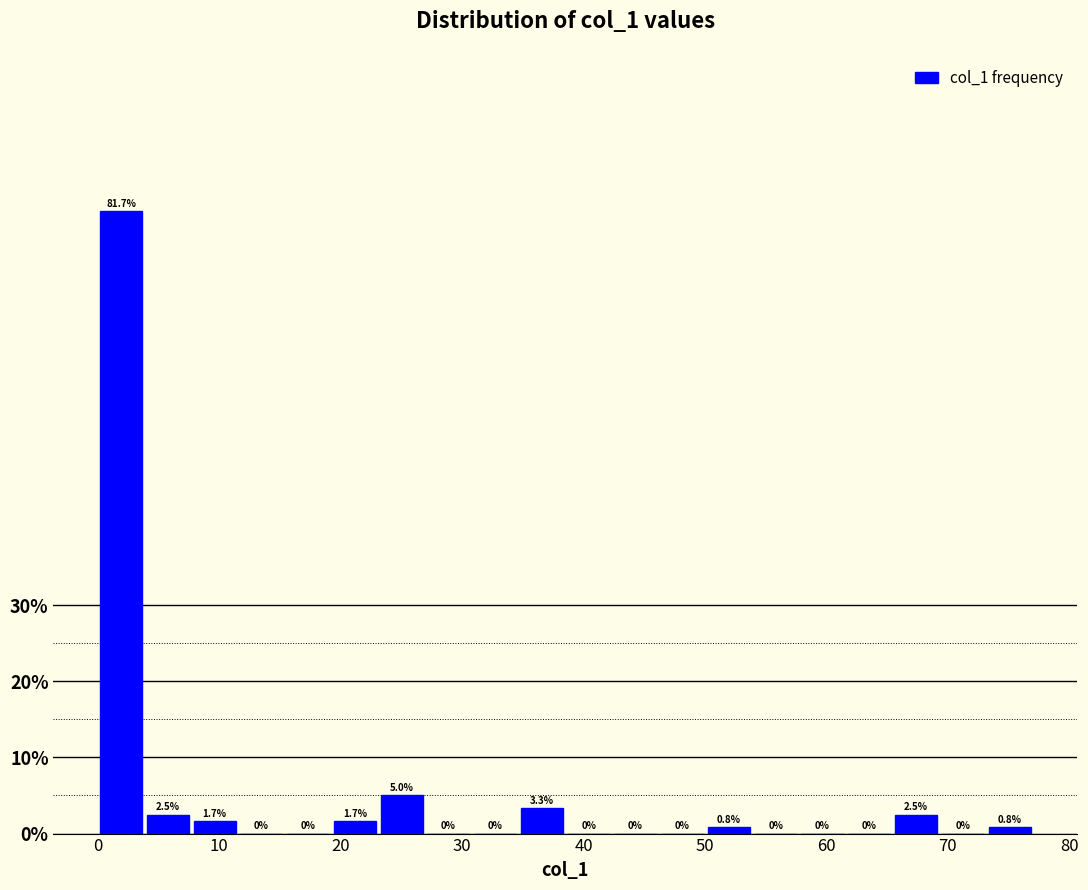

Around what value on the x-axis is the tallest bar? Give the approximate position of its centre, as read against the axis.

2